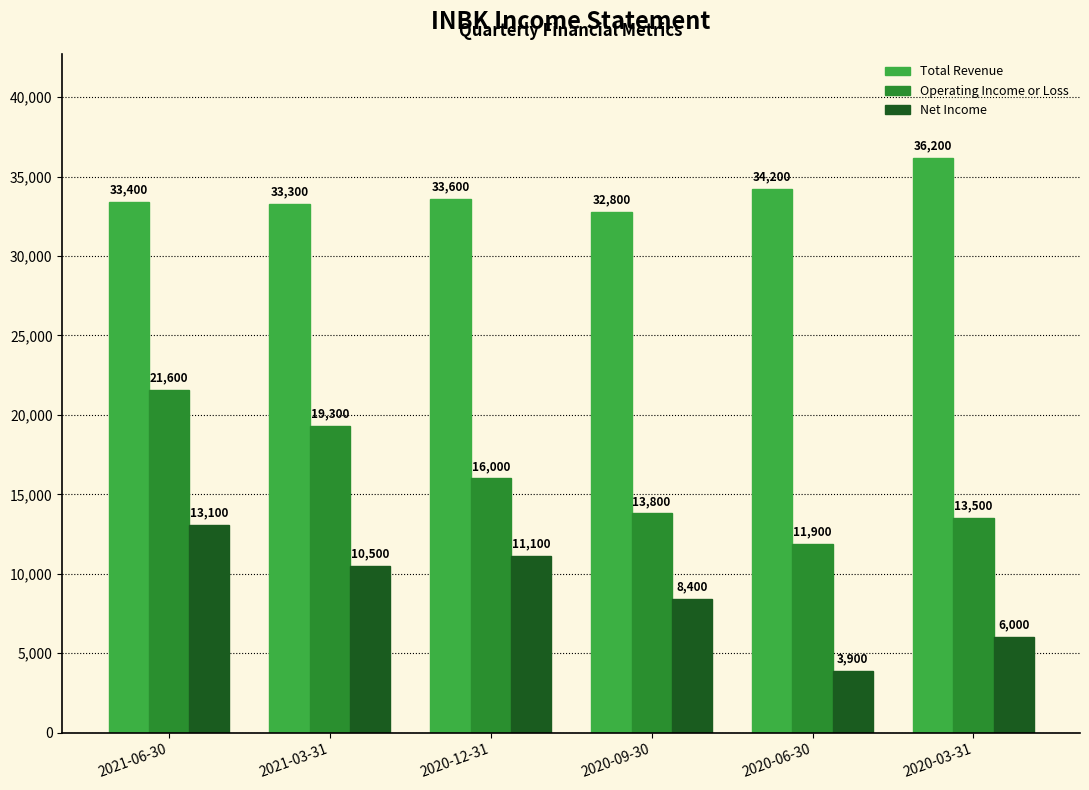

What is the label of the 5th bar from the right?

2021-03-31